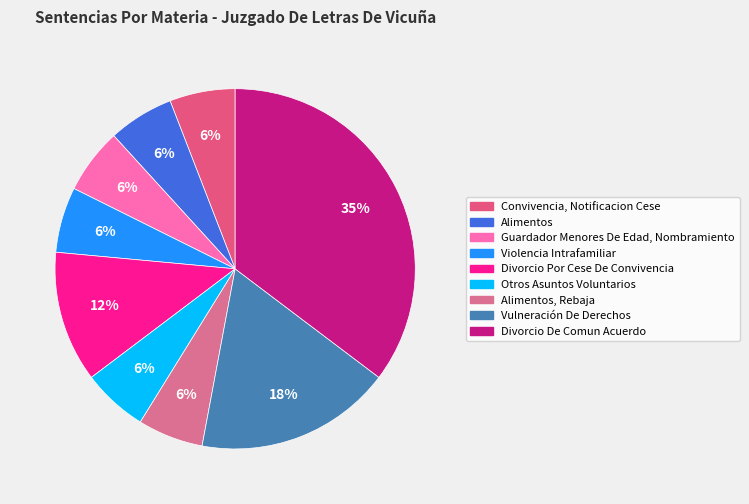

How many slices are in this pie chart?

9